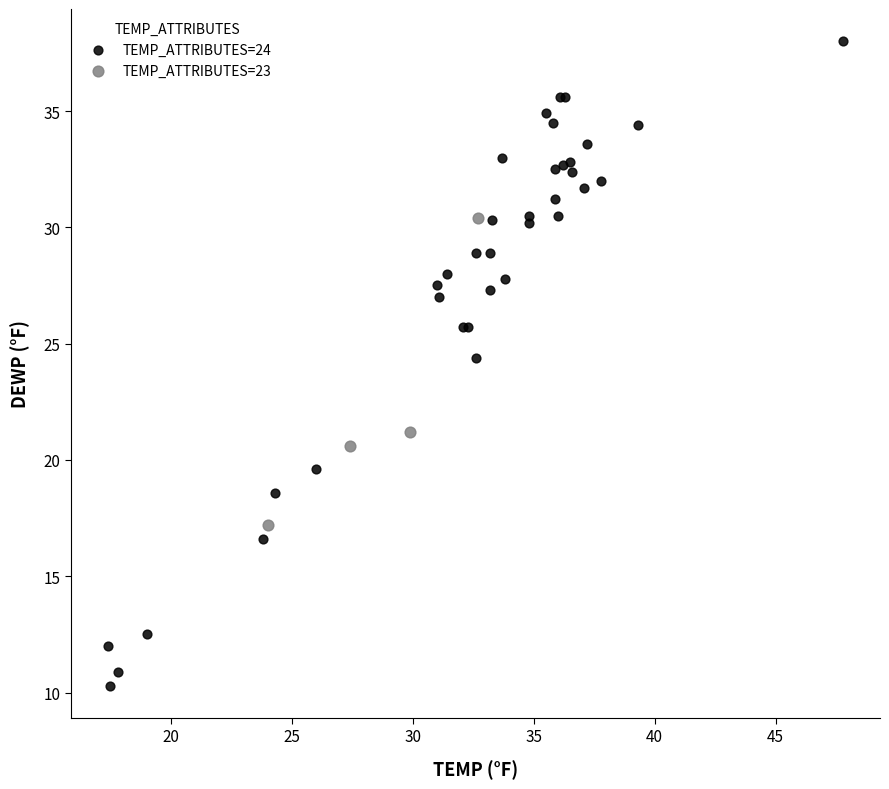

Which series has the widest spread of Y values?

TEMP_ATTRIBUTES=24